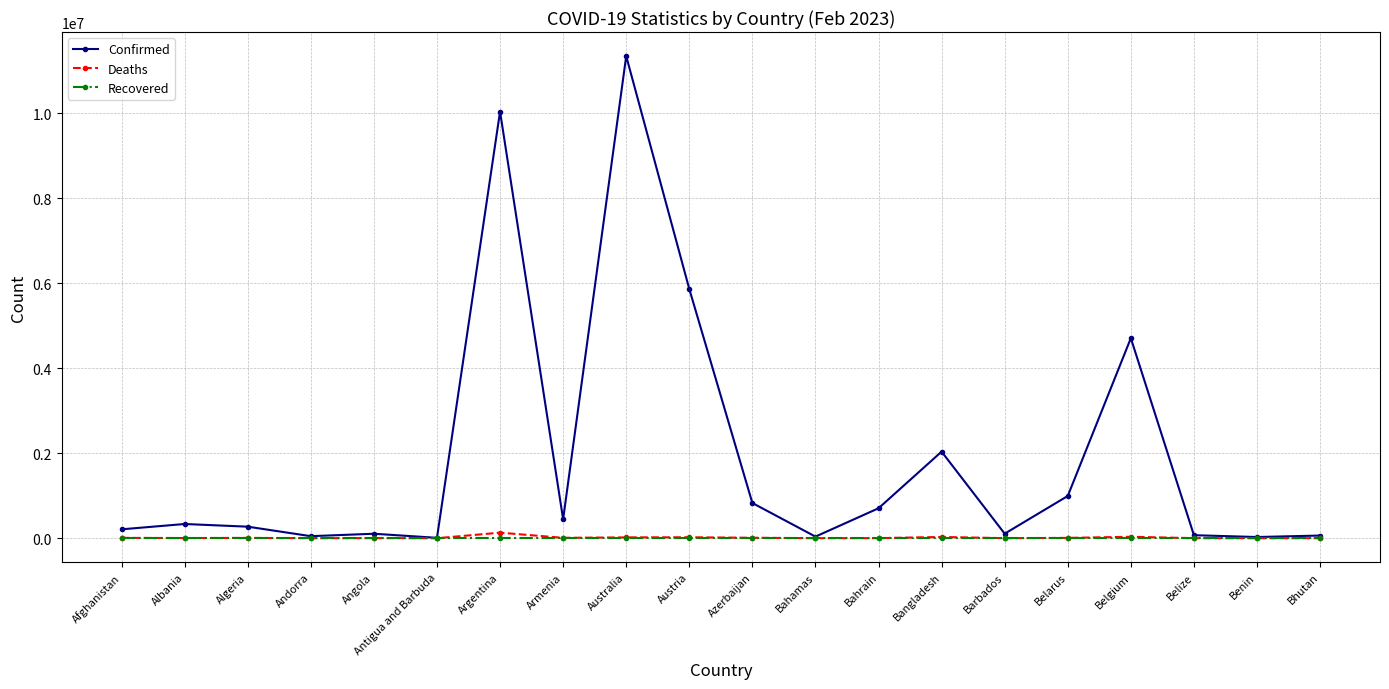

Rank the series by their maximum value, from lowest to highest.

Recovered, Deaths, Confirmed